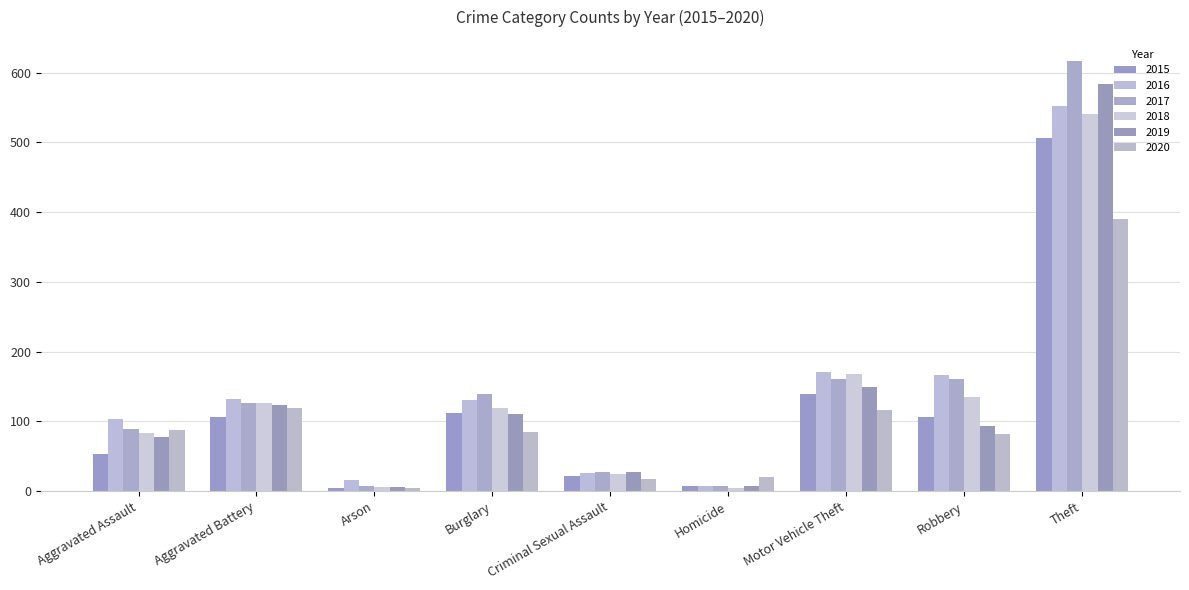

What is the label of the 5th bar from the left?

Criminal Sexual Assault